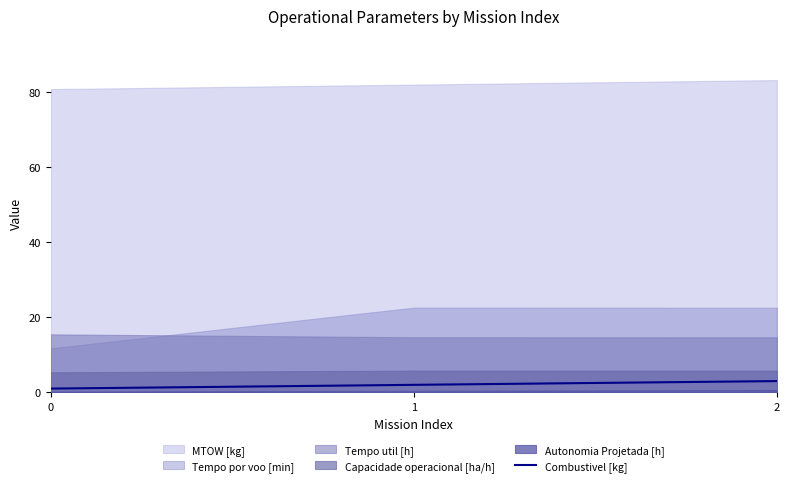

Is it true that Combustivel [kg] equals 3 at 2?

True